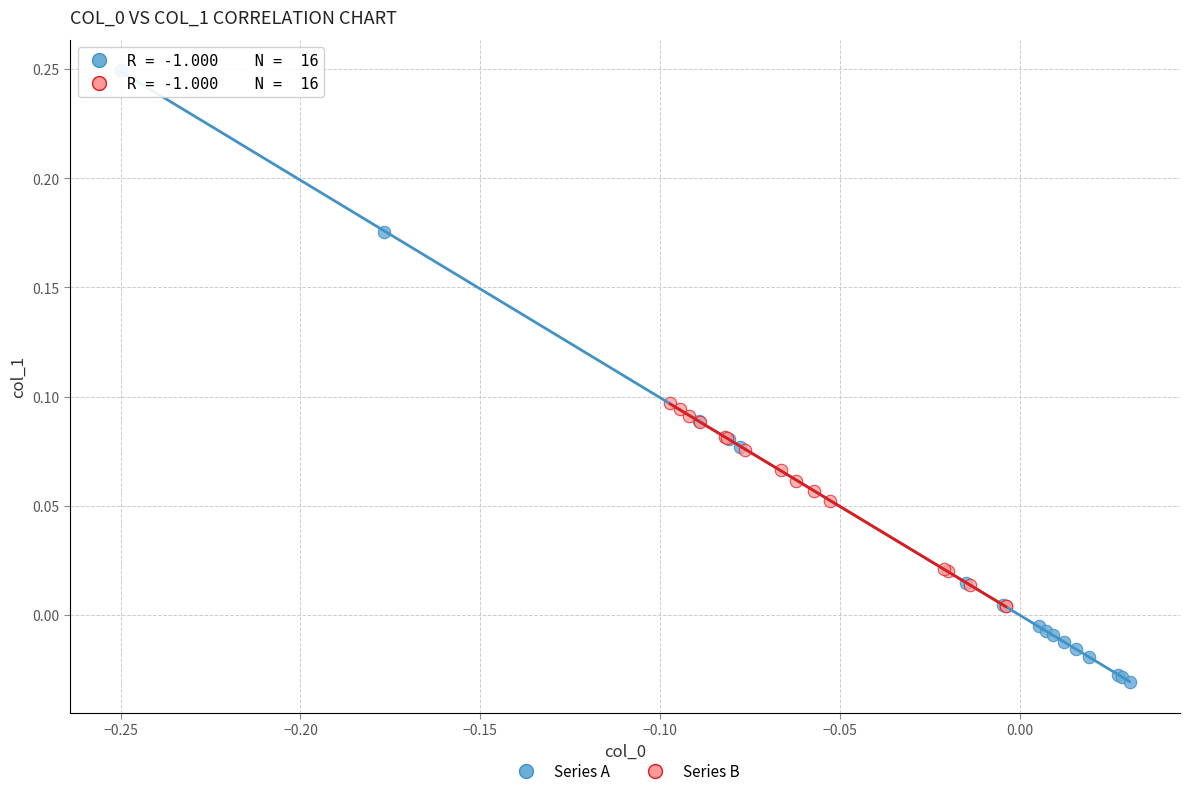

Which series reaches the minimum Y coordinate?

Series A